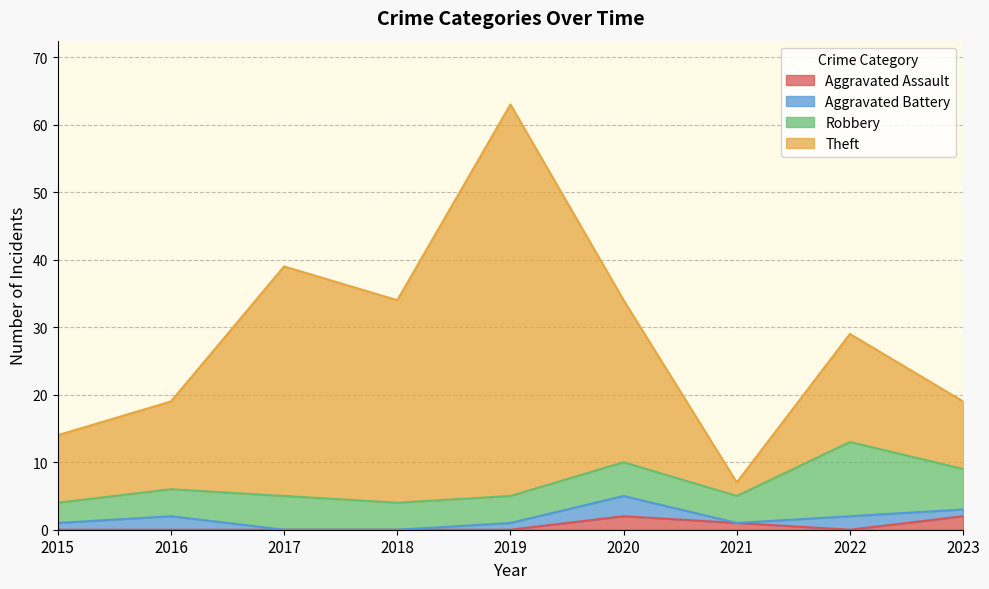

Count the number of categories in the chart.

9